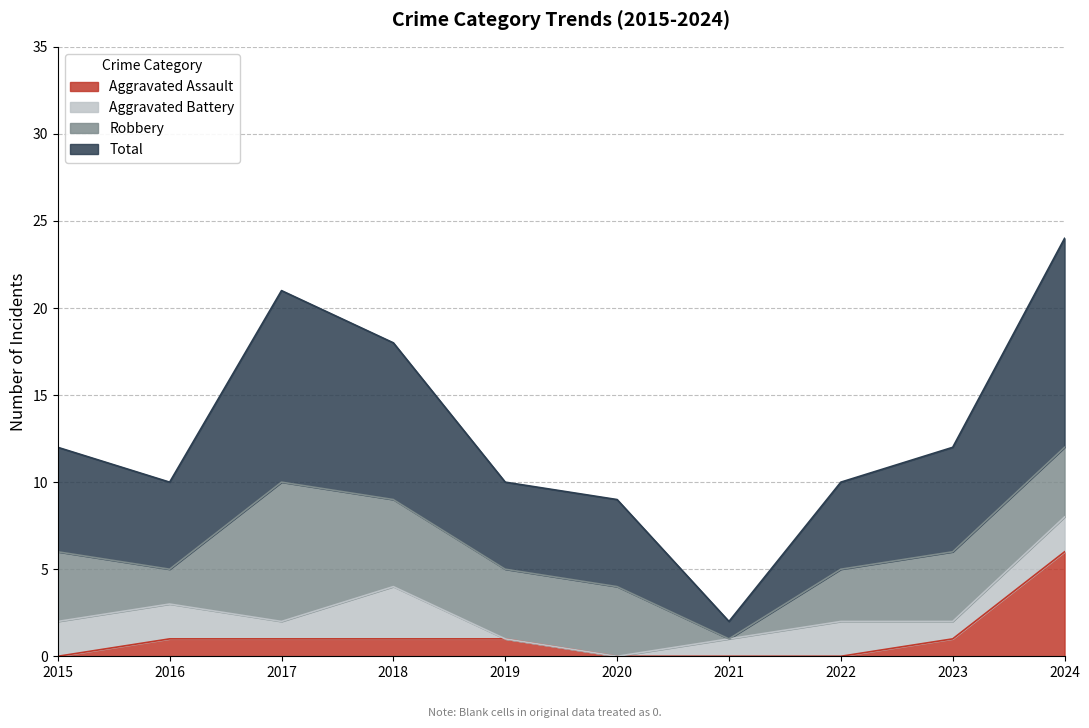

What is the maximum value for Total?

24